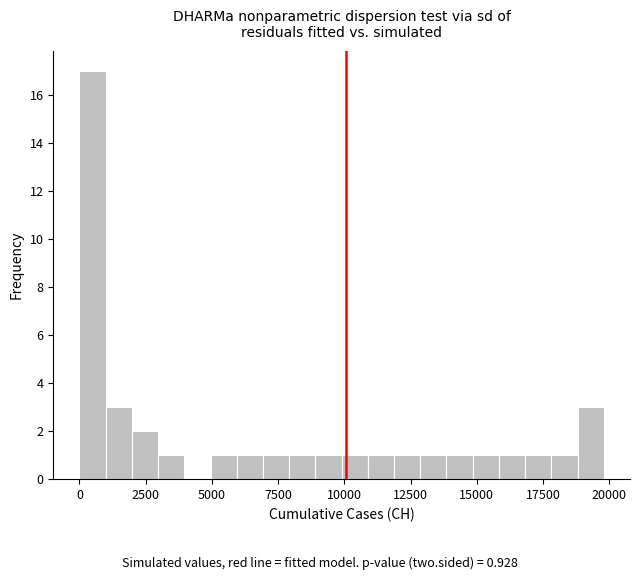

Read against the x-axis, roughly where is the centre of the tallest bar?

500